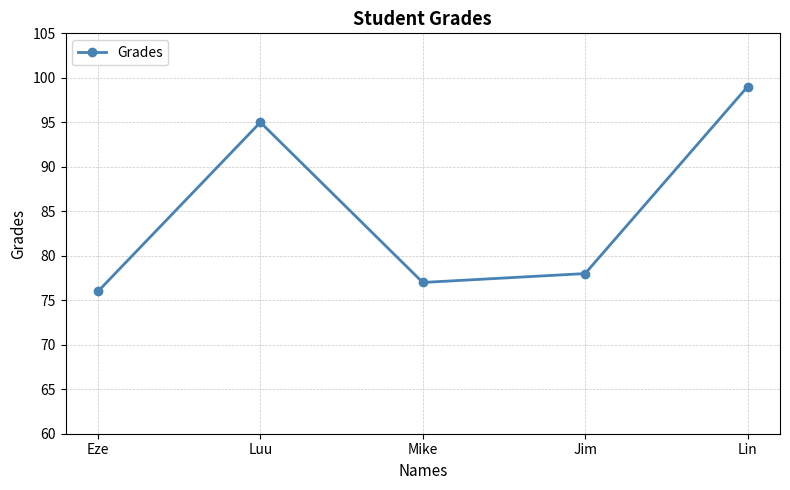

What is the approximate value at Mike?

77